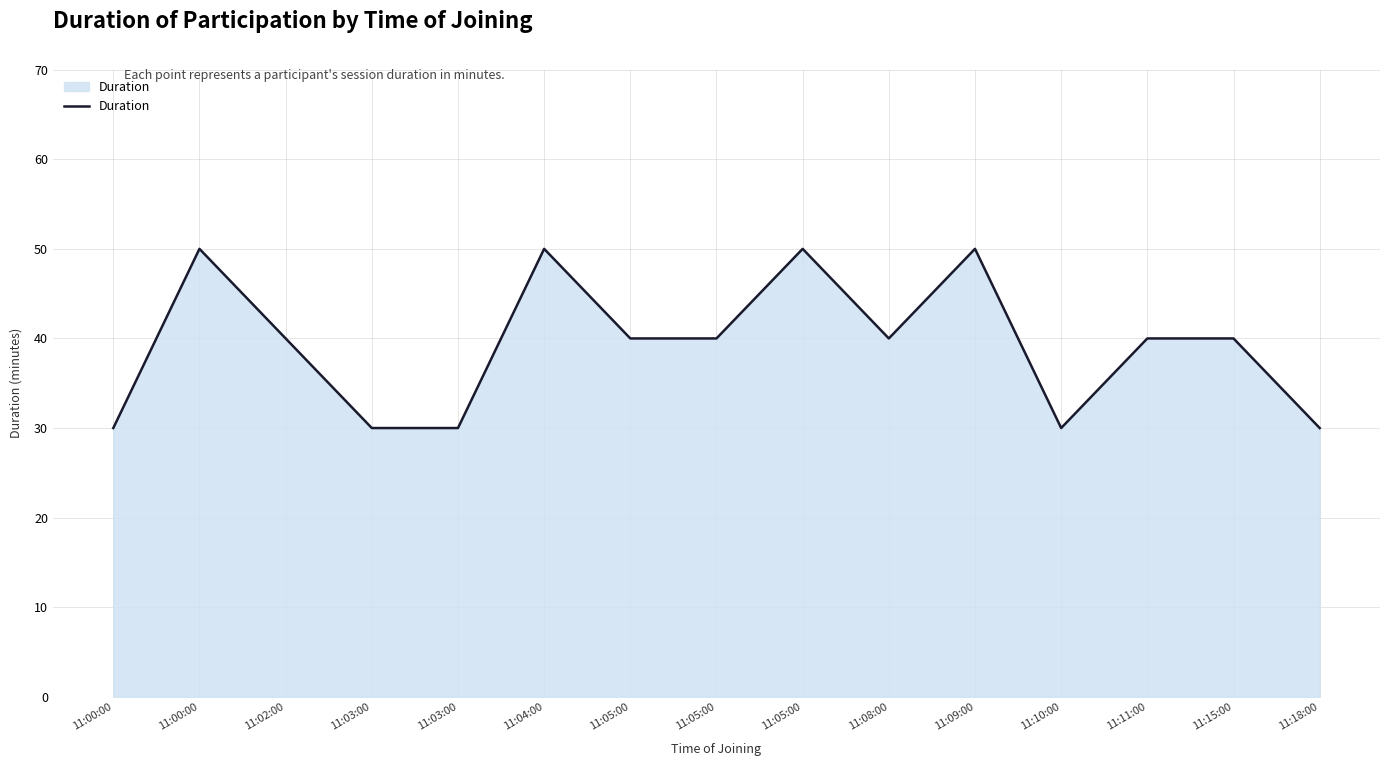

Where does the data first go above 40?

11:00:00